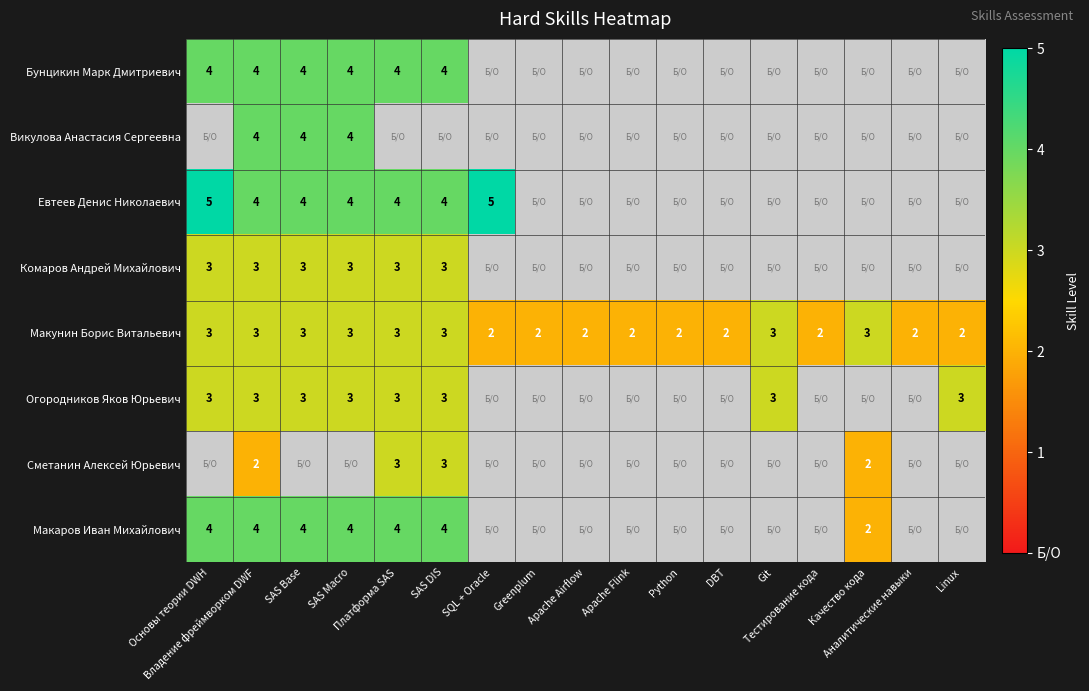

How many data points in Макунин Борис Витальевич are above 2?

8